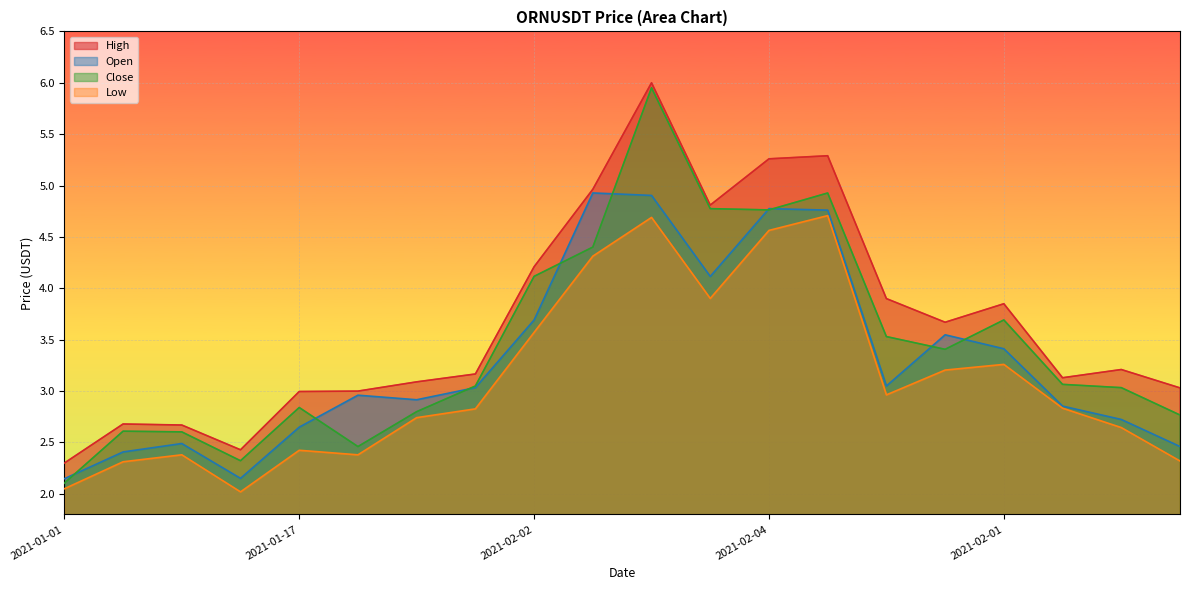

What is the approximate value of high at 2021-01-30?

3.9